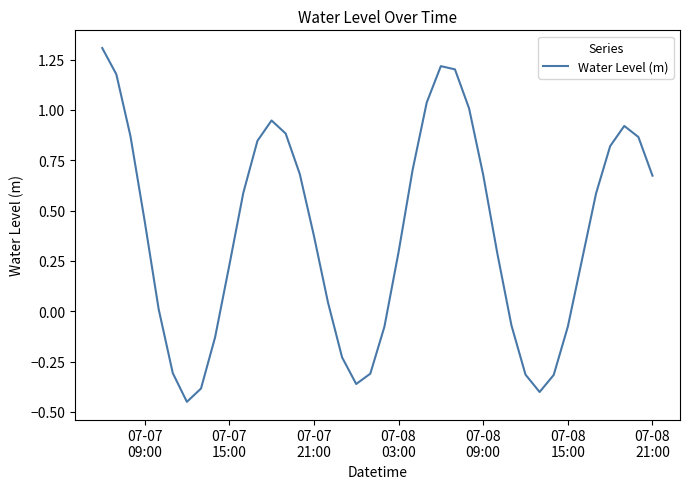

What is the maximum value shown in the chart?

1.3